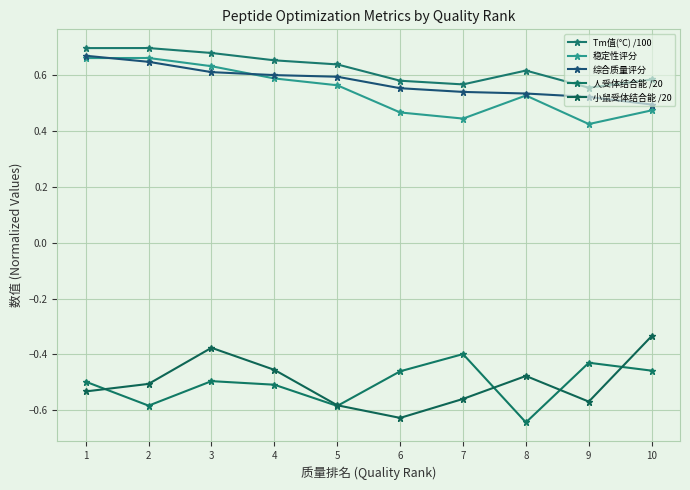

What is the minimum value for 小鼠受体结合能 /20?

-0.6